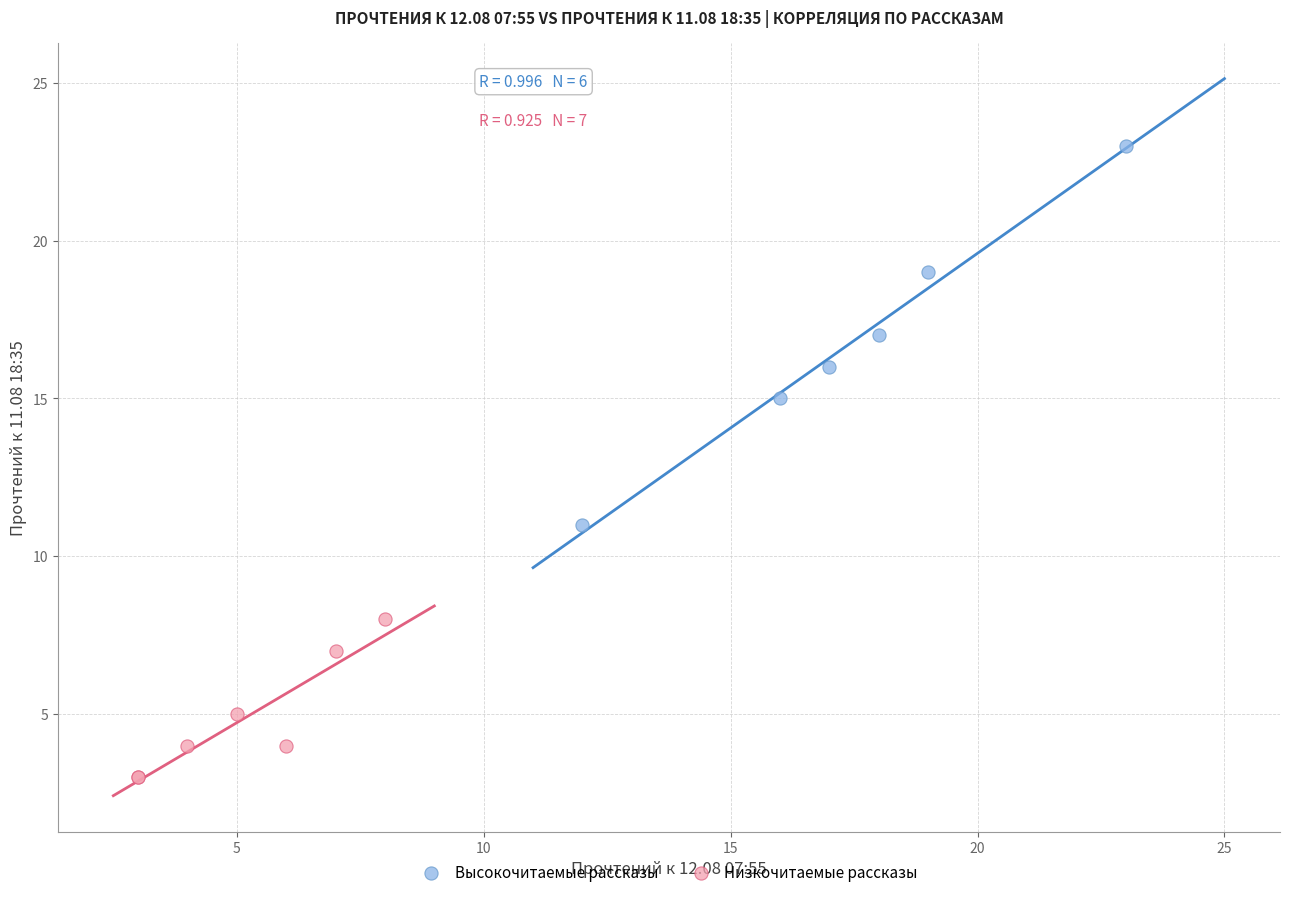

What are all the series names shown in the legend?

Высокочитаемые рассказы, Низкочитаемые рассказы